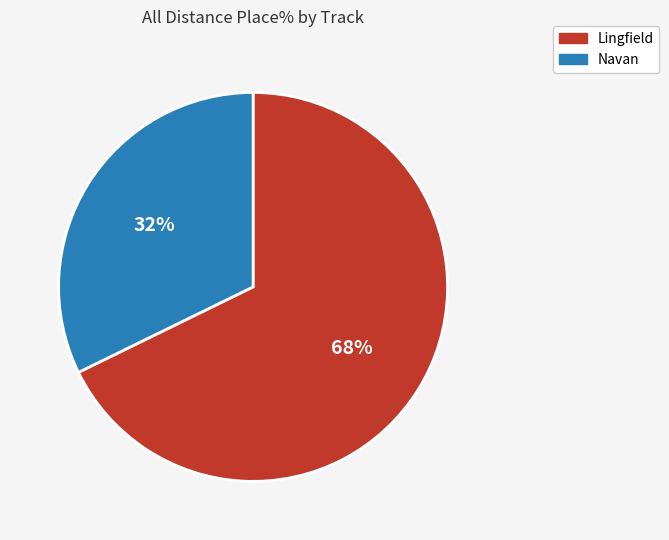

Which category has the smallest portion of the pie?

Navan